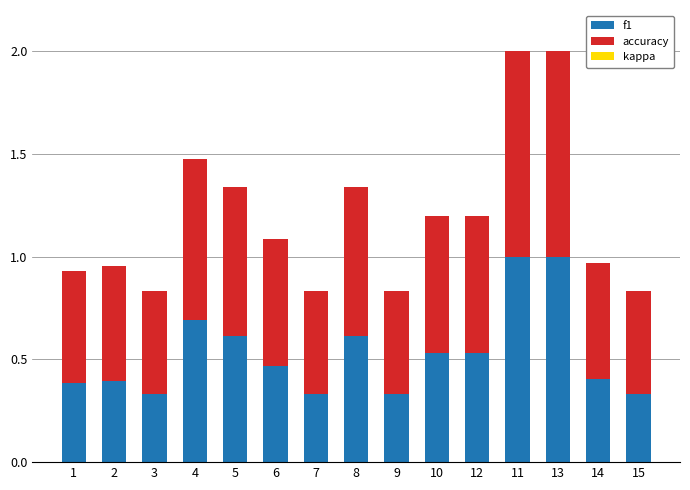

What is the sum of the f1 values at 8 and 2?

1.0